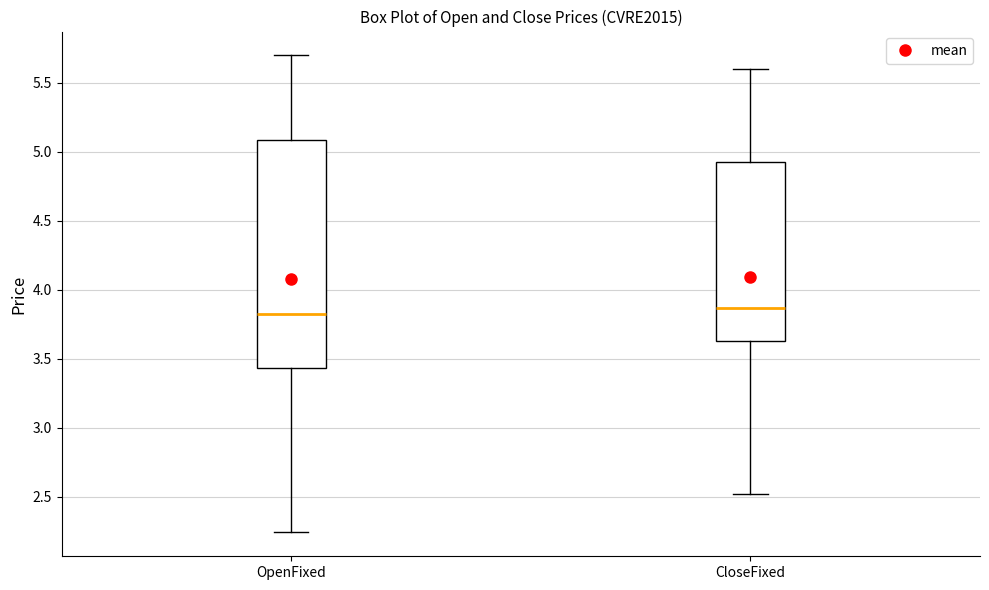

Which box is the tallest, from its lower edge to its upper edge?

OpenFixed